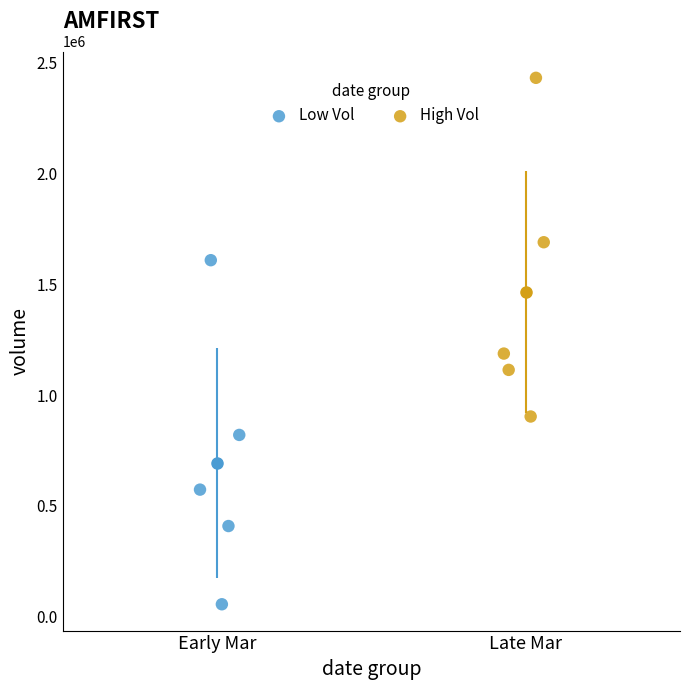

What are all the series names shown in the legend?

Low Vol, High Vol